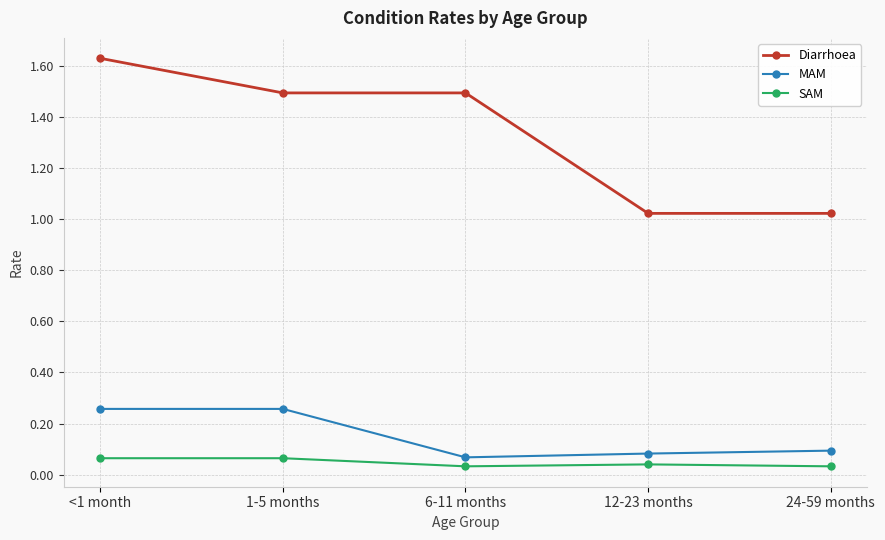

At how many categories does at least one series exceed 1?

5